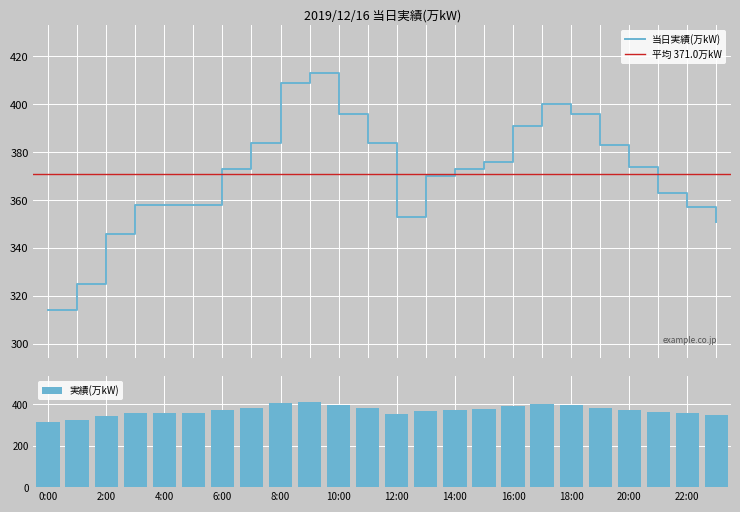

Is it true that the value at 12:00 is 86?

False